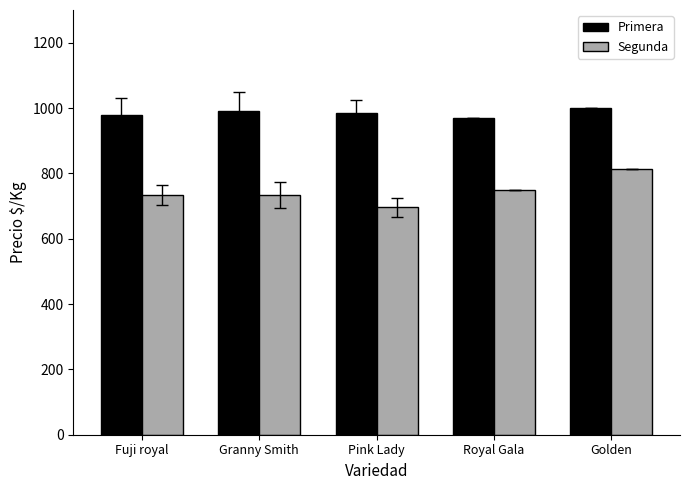

What is the sum of the Segunda values at Granny Smith and Golden?

1546